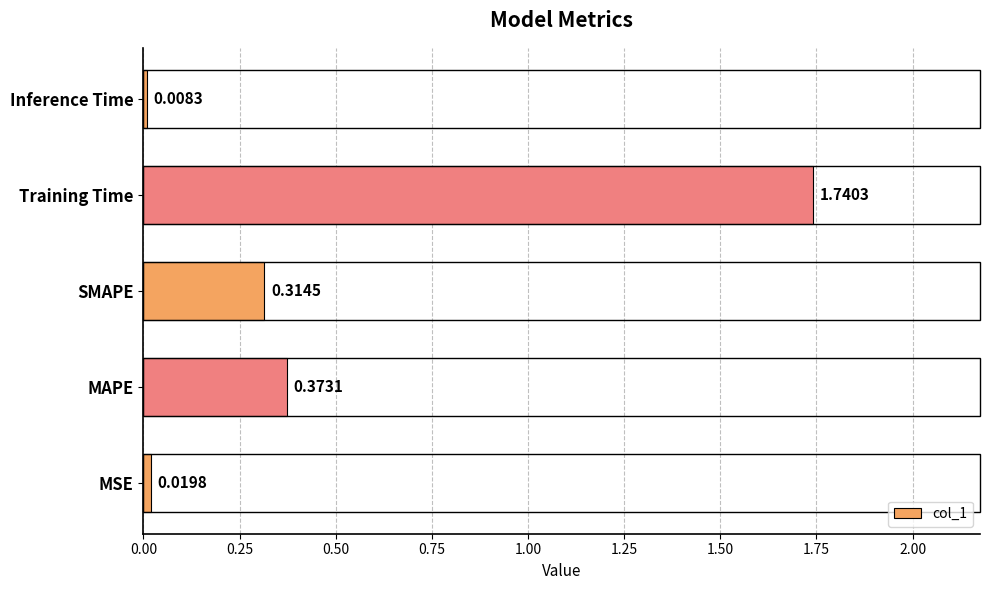

List the labels in order of value, smallest first.

Inference Time, MSE, SMAPE, MAPE, Training Time